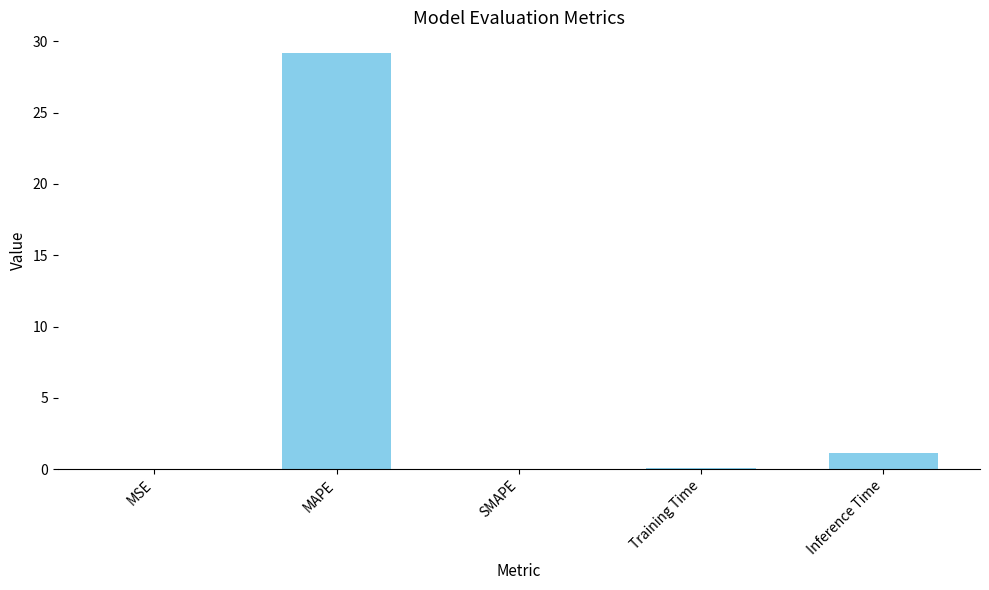

What is the sum of all values?

30.3